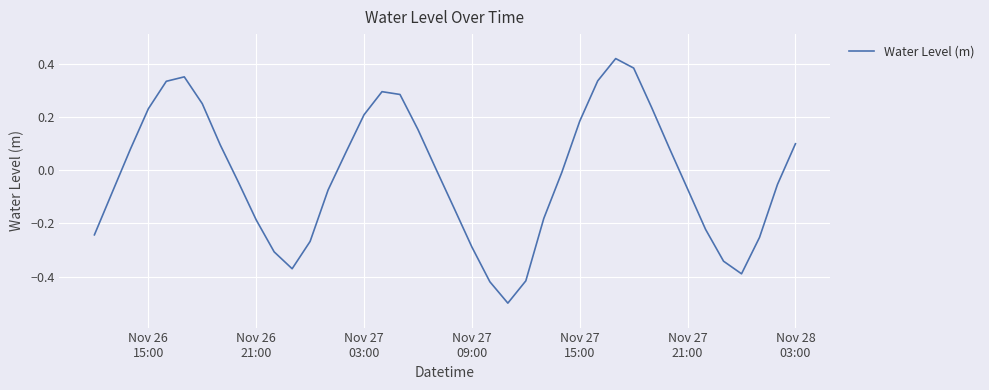

What is the difference between the maximum and minimum values?

0.9